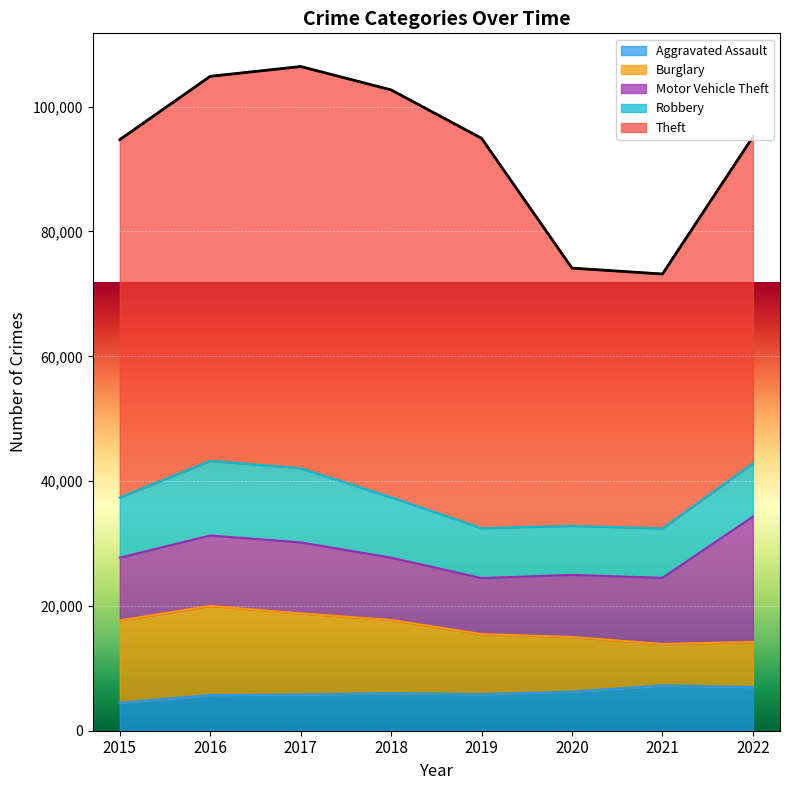

How many intersections are there between Burglary and Motor Vehicle Theft?

1